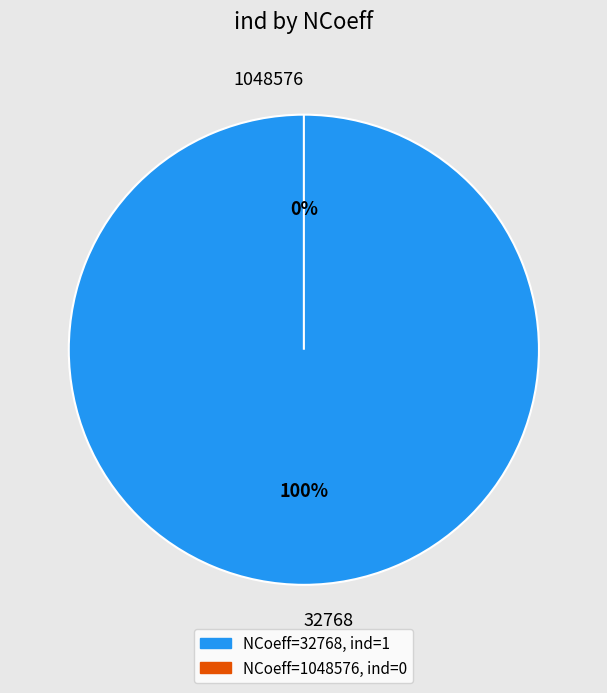

To the nearest percent, what is the difference between the largest and smallest slice percentages?

100%